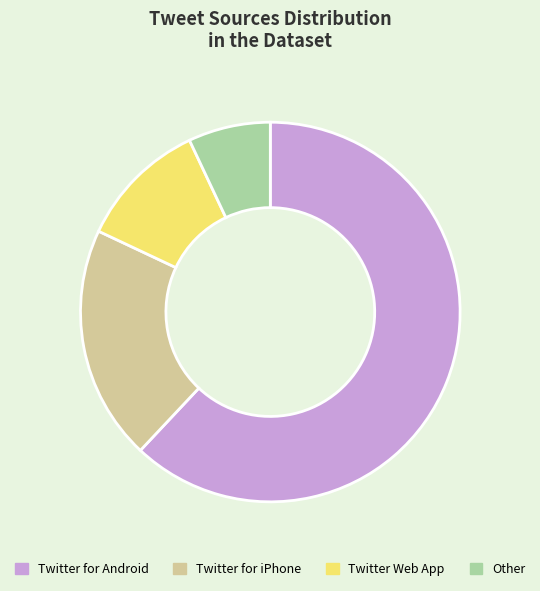

Which slice represents more than half of the pie?

Twitter for Android